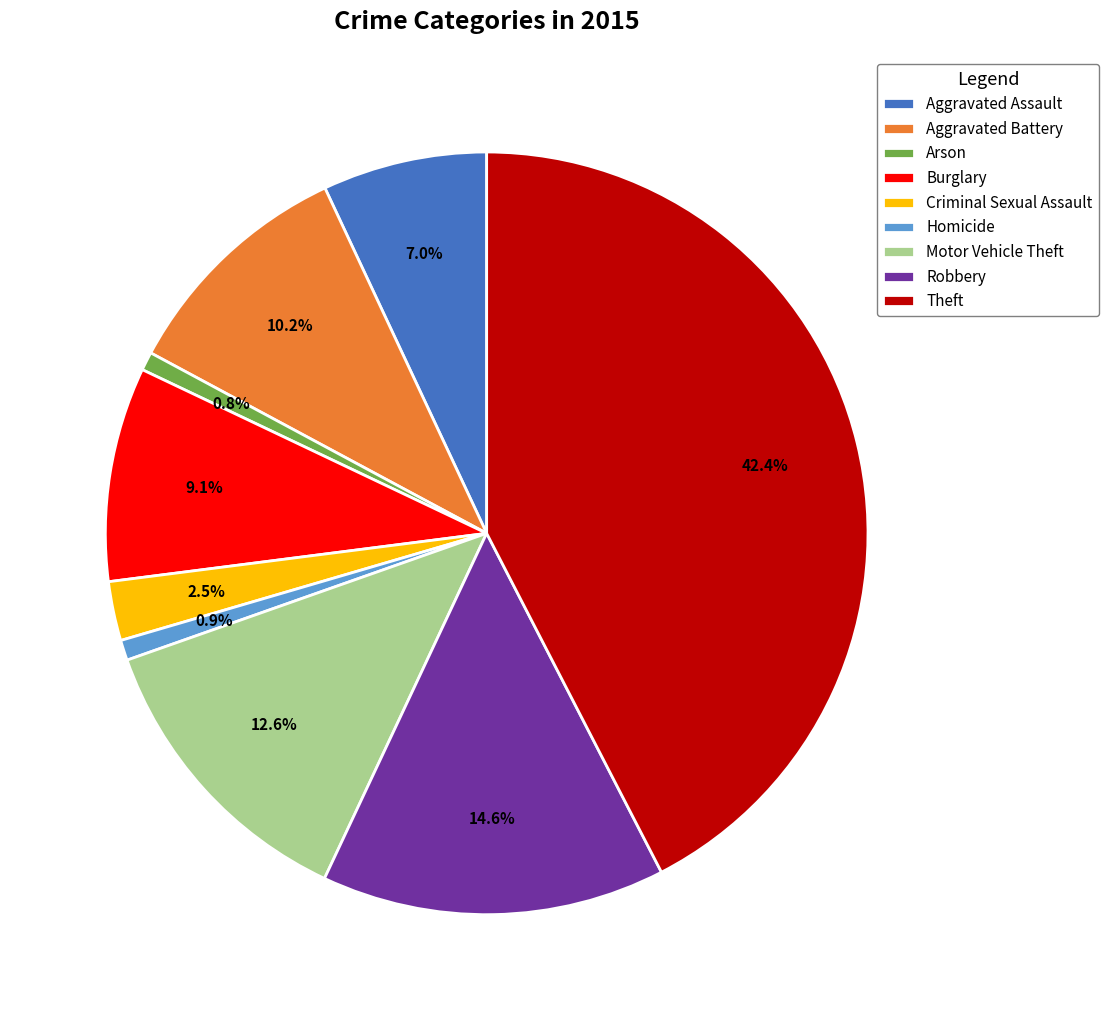

What is the largest slice in the pie chart?

Theft